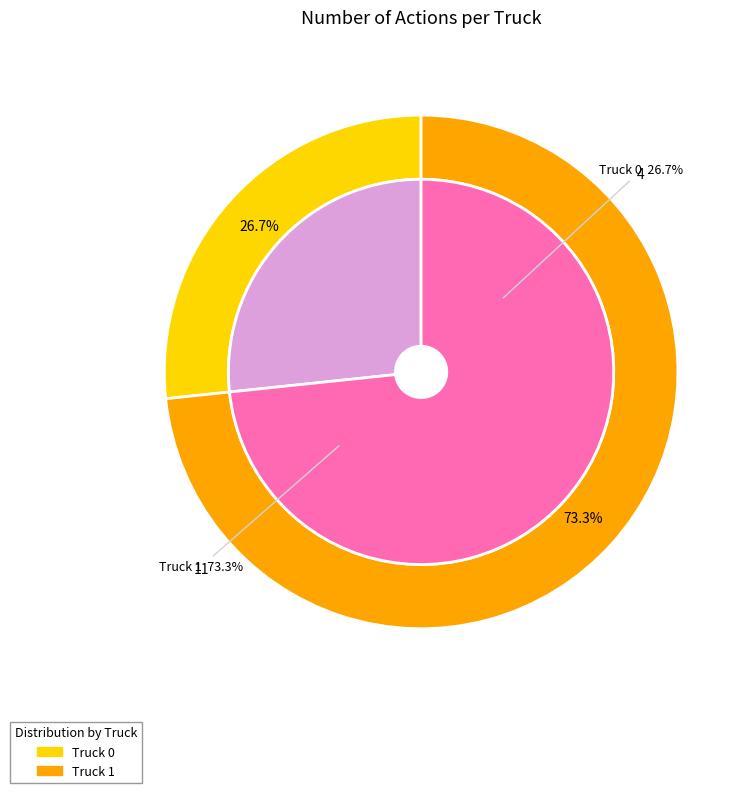

Is the sum of Truck 1 and Truck 0 greater than half?

Yes